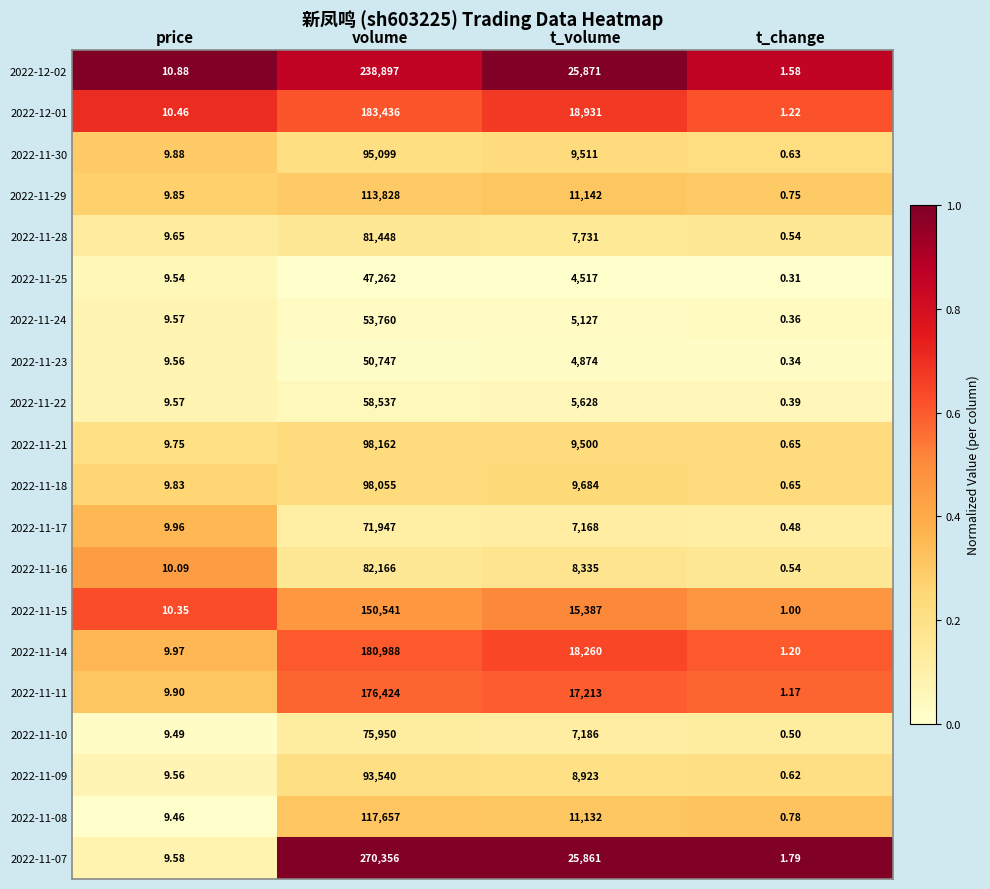

Is the value of 2022-11-07 at price greater than the value of 2022-11-17 at t_volume?

No